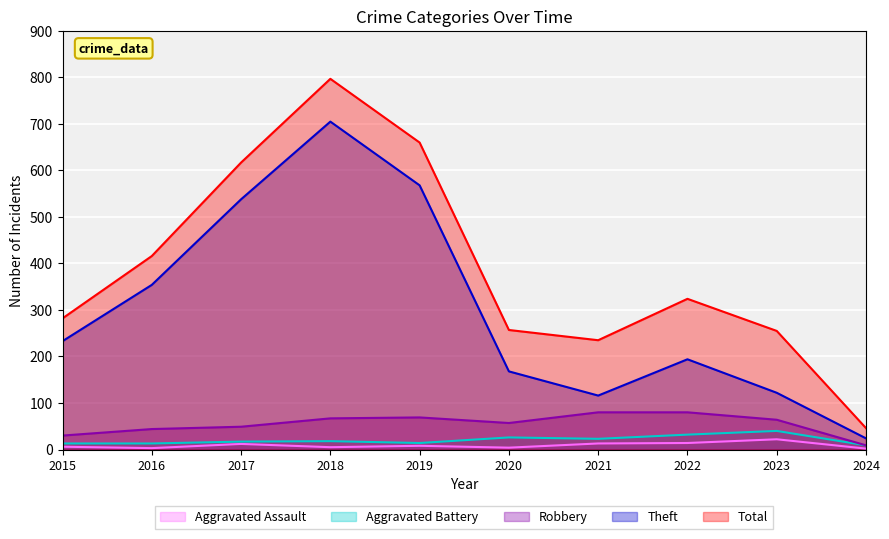

True or false: Total and Aggravated Battery cross at least once.

False